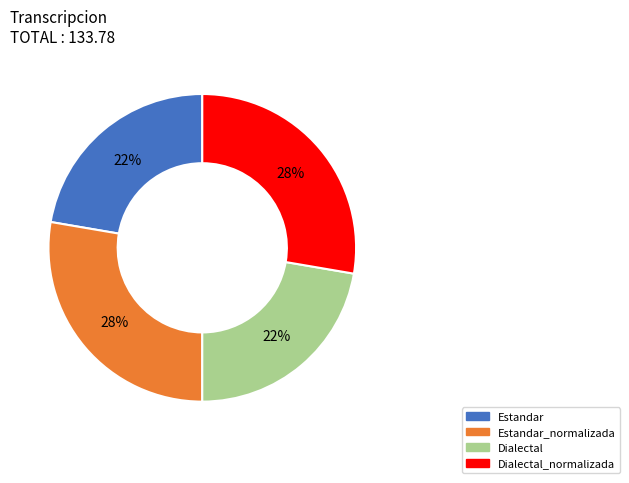

Does any single category account for the majority?

No